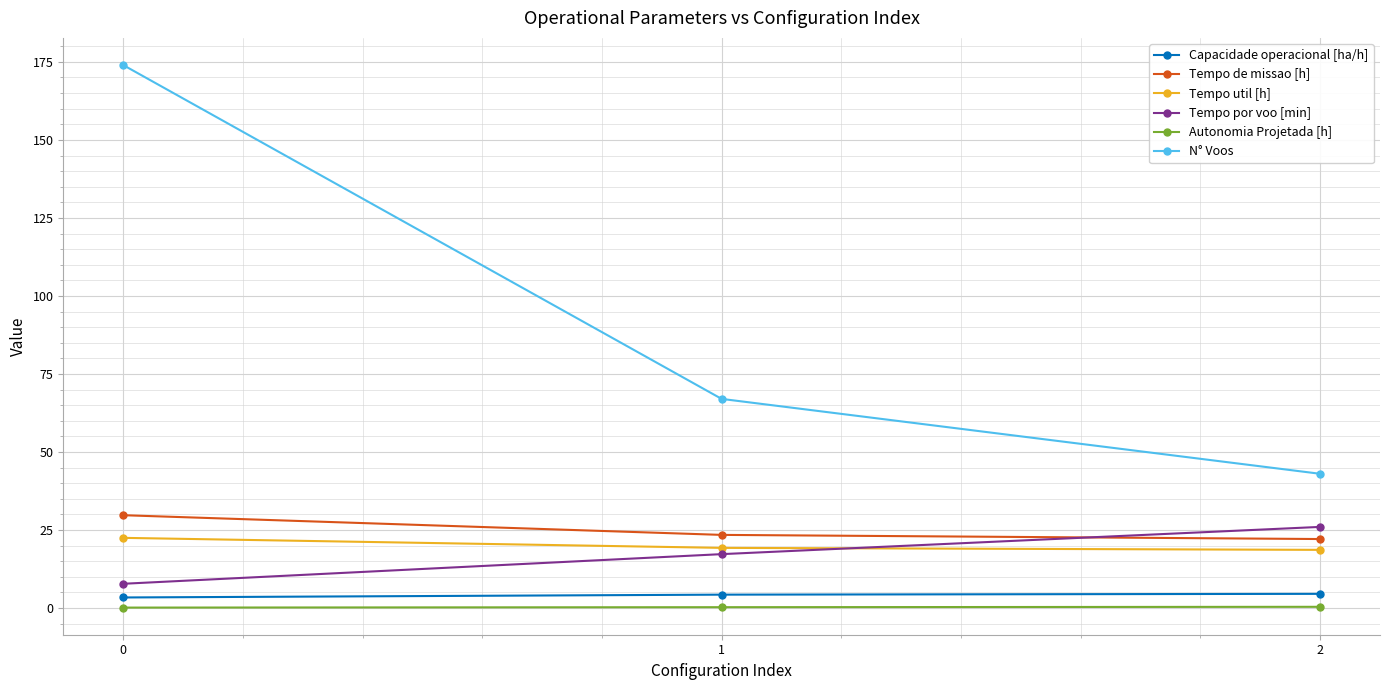

Is the value of N° Voos at 1 greater than the value of Autonomia Projetada [h] at 2?

Yes